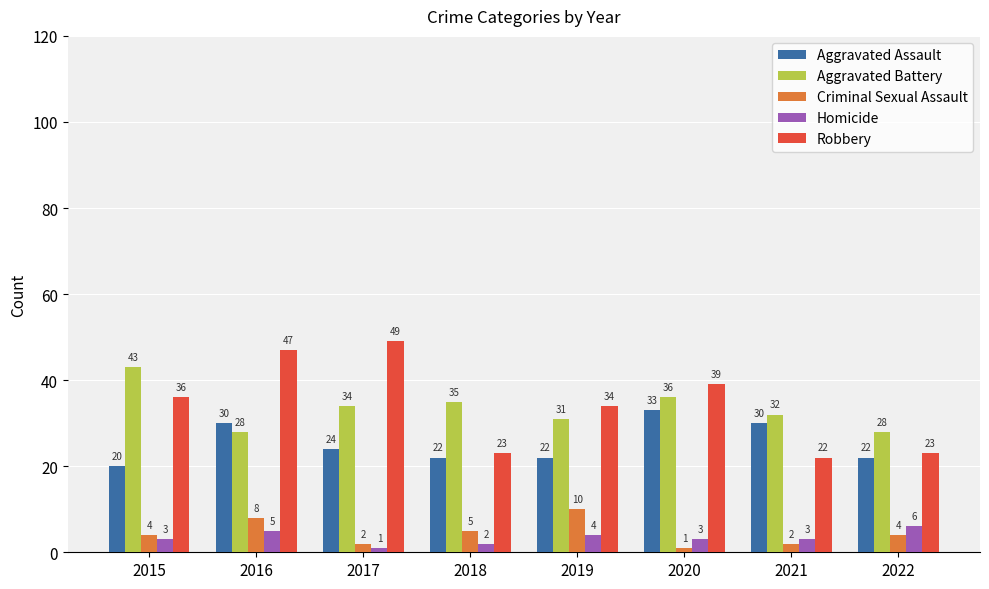

Which series has the widest spread of values?

Robbery